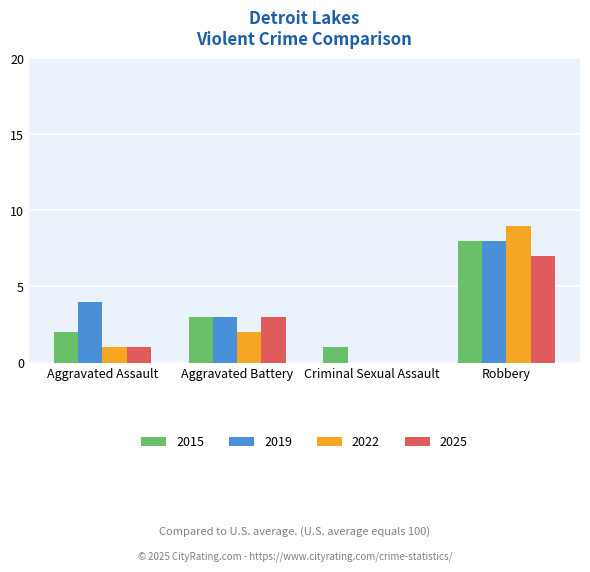

Between Aggravated Assault and Aggravated Battery, which series saw the biggest shift?

2025